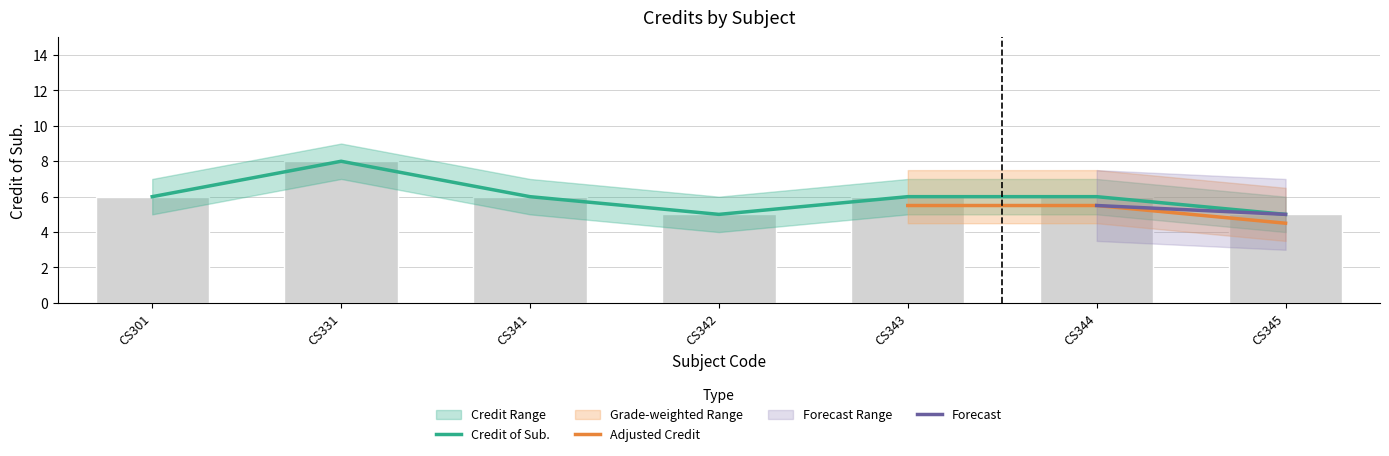

What is the average value of the Credit of Sub. series?

6